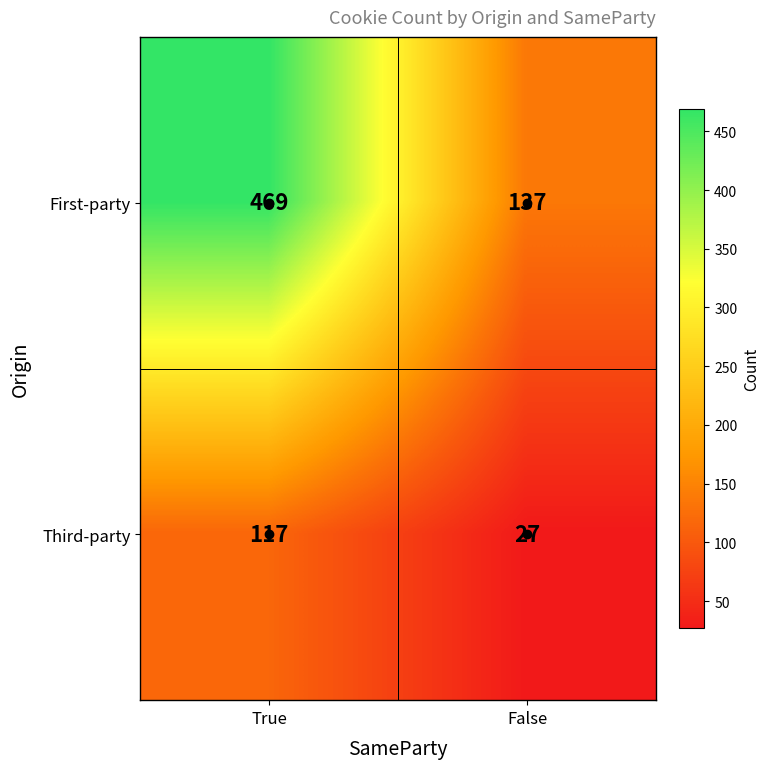

What is the approximate value of Third-party at False?

27